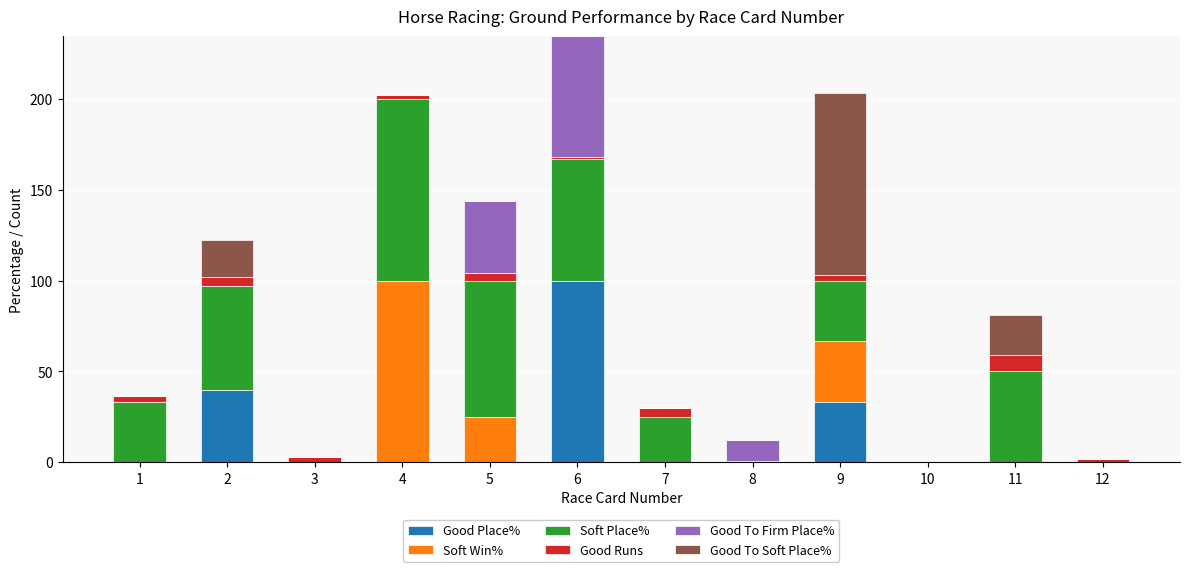

At which category is the sum across all series the highest?

6